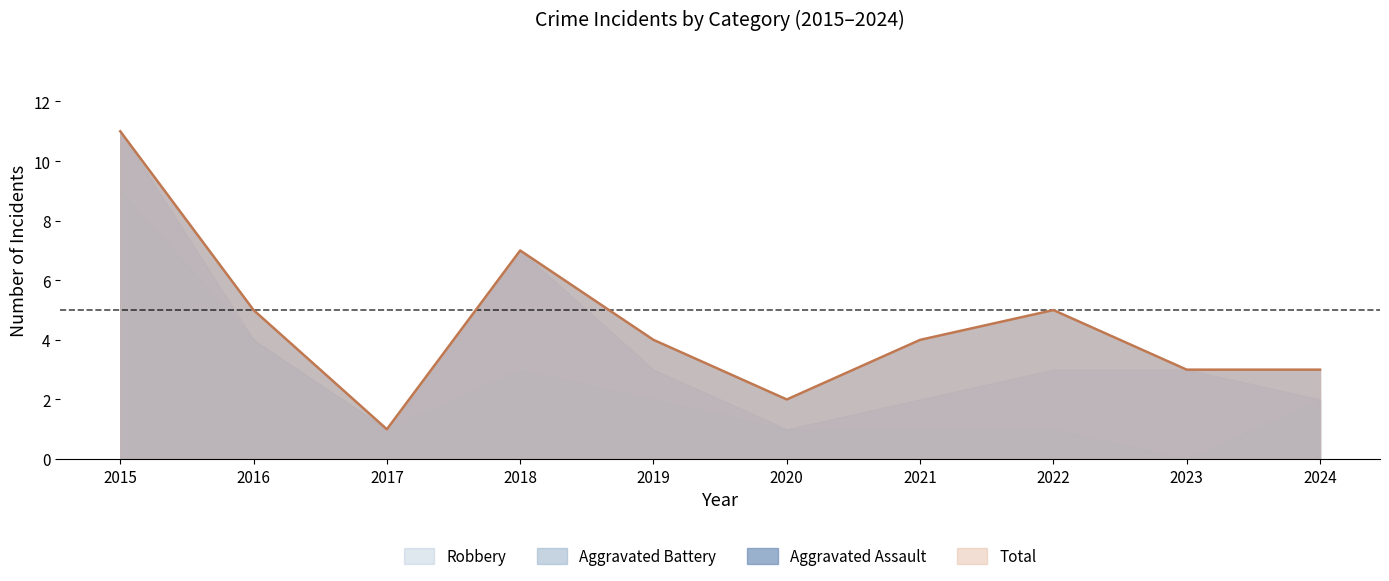

True or false: Aggravated Assault has more than 0 interior local peaks.

True